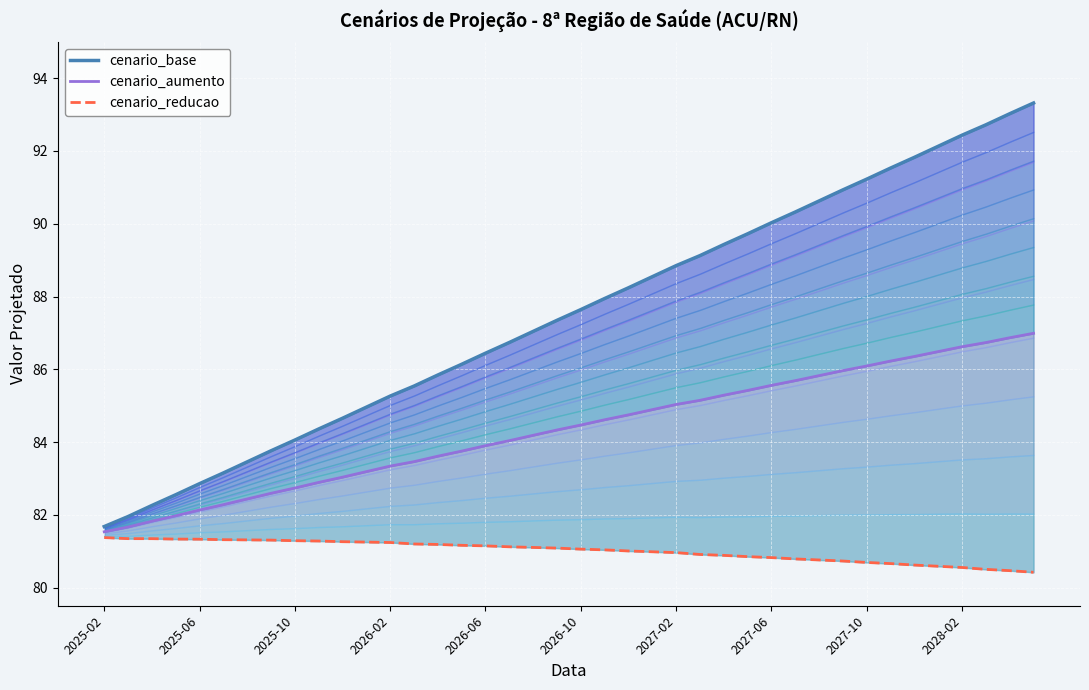

Reading left to right, transcribe all the data shown in this chart.

cenario_base: 81.7	82.0	82.3	82.6	82.9	83.2	83.5	83.8	84.1	84.4	84.7	85.0	85.3	85.5	85.8	86.1	86.4	86.7	87.0	87.3	87.6	87.9	88.2	88.5	88.8	89.1	89.4	89.7	90.0	90.3	90.6	90.9	91.2	91.5	91.8	92.1	92.4	92.7	93.0	93.3
cenario_aumento: 81.5	81.7	81.8	82.0	82.1	82.3	82.4	82.6	82.7	82.9	83.0	83.2	83.3	83.5	83.6	83.8	83.9	84.0	84.2	84.3	84.5	84.6	84.7	84.9	85.0	85.1	85.3	85.4	85.6	85.7	85.8	86.0	86.1	86.2	86.4	86.5	86.6	86.7	86.9	87.0
cenario_reducao: 81.4	81.3	81.3	81.3	81.3	81.3	81.3	81.3	81.3	81.3	81.3	81.2	81.2	81.2	81.2	81.2	81.1	81.1	81.1	81.1	81.1	81.0	81.0	81.0	81.0	80.9	80.9	80.8	80.8	80.8	80.8	80.7	80.7	80.7	80.6	80.6	80.6	80.5	80.5	80.4